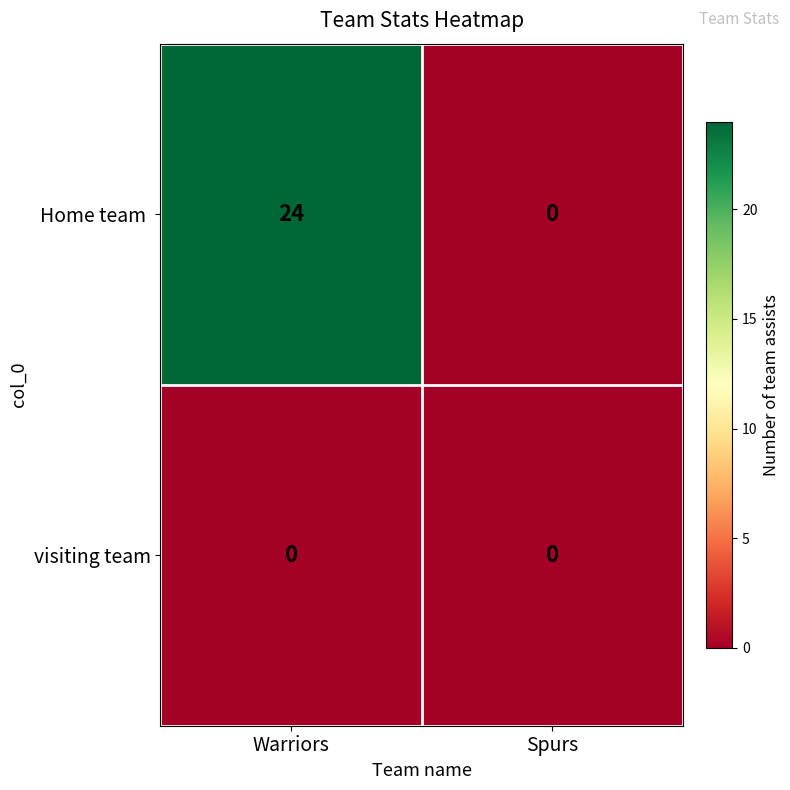

How many data points does each series have?

2